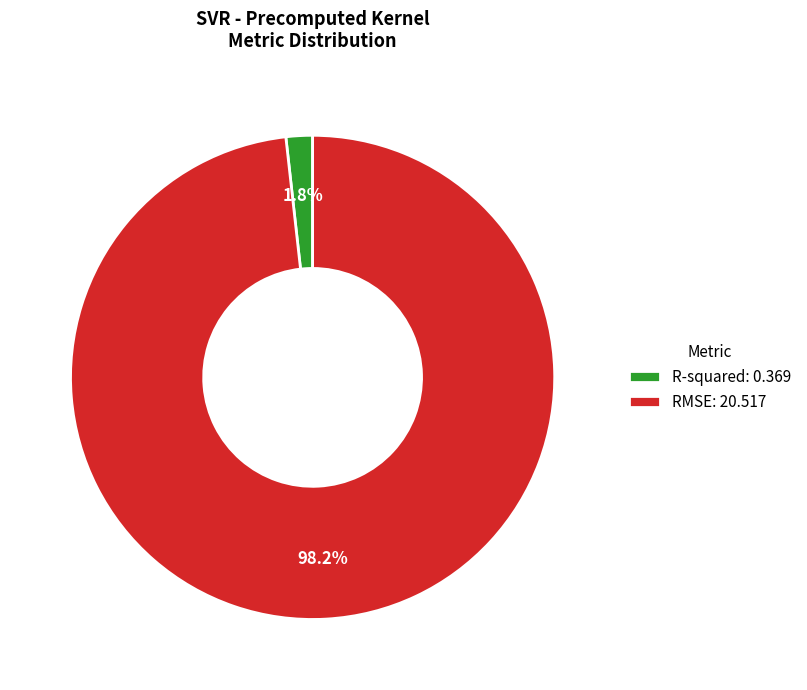

Which slice represents more than half of the pie?

RMSE